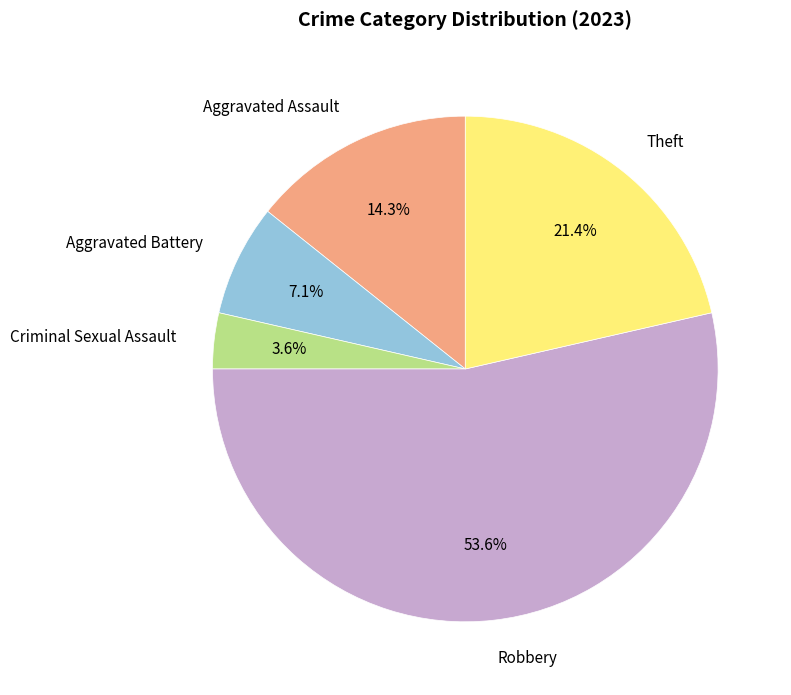

Do Criminal Sexual Assault and Theft together represent more than half of the pie?

No